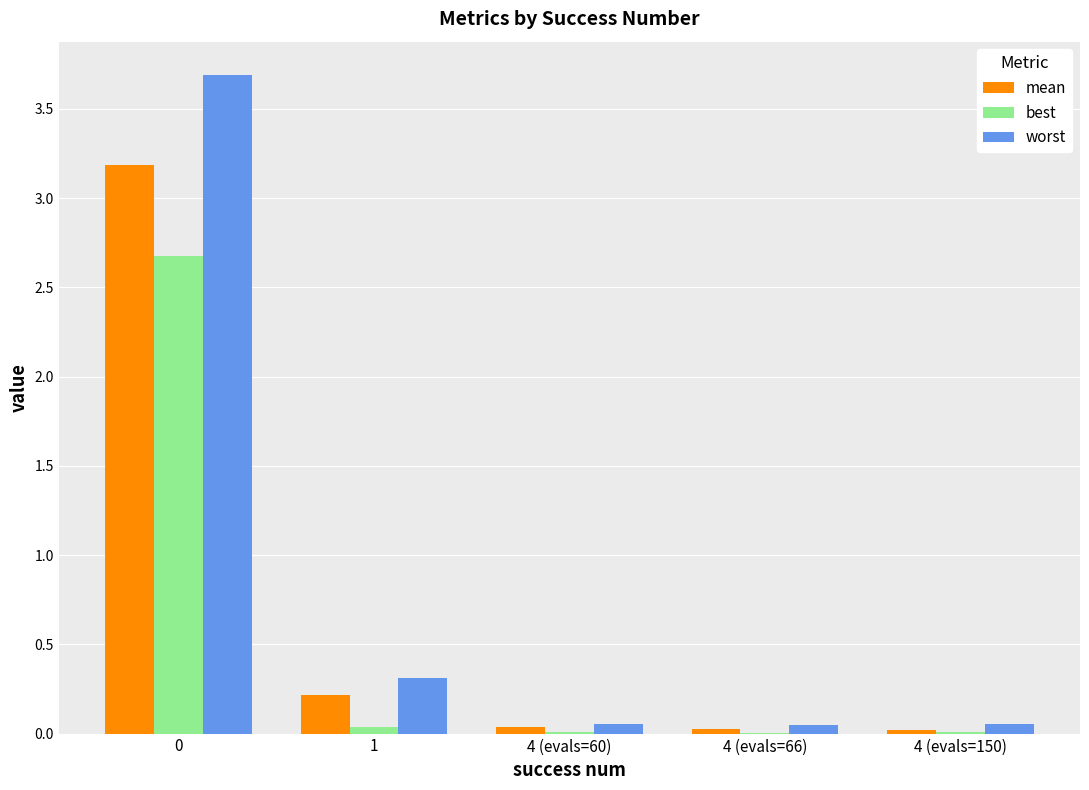

What is the sum of all worst values?

4.2